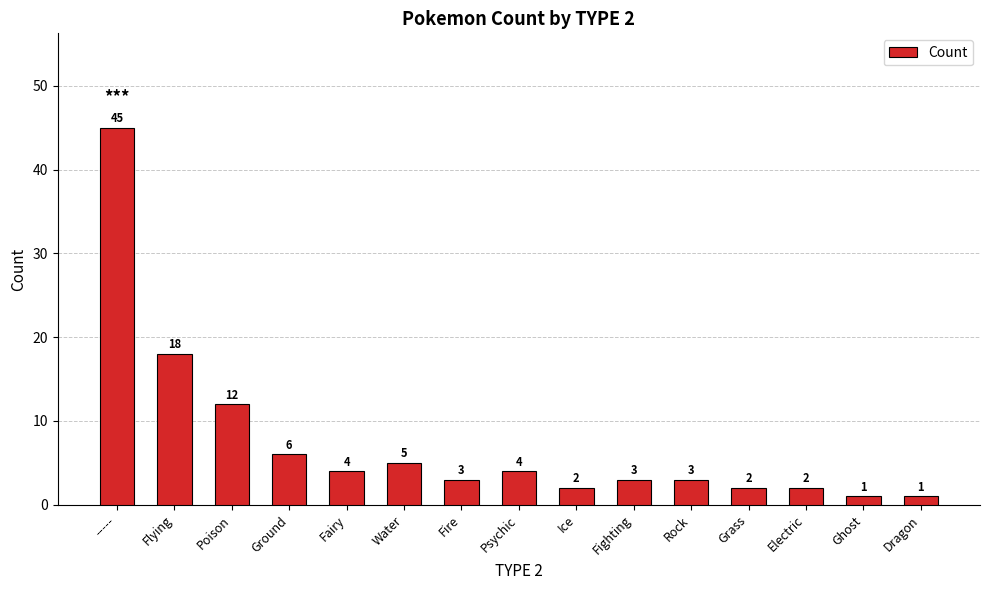

How many values are below 3?

5